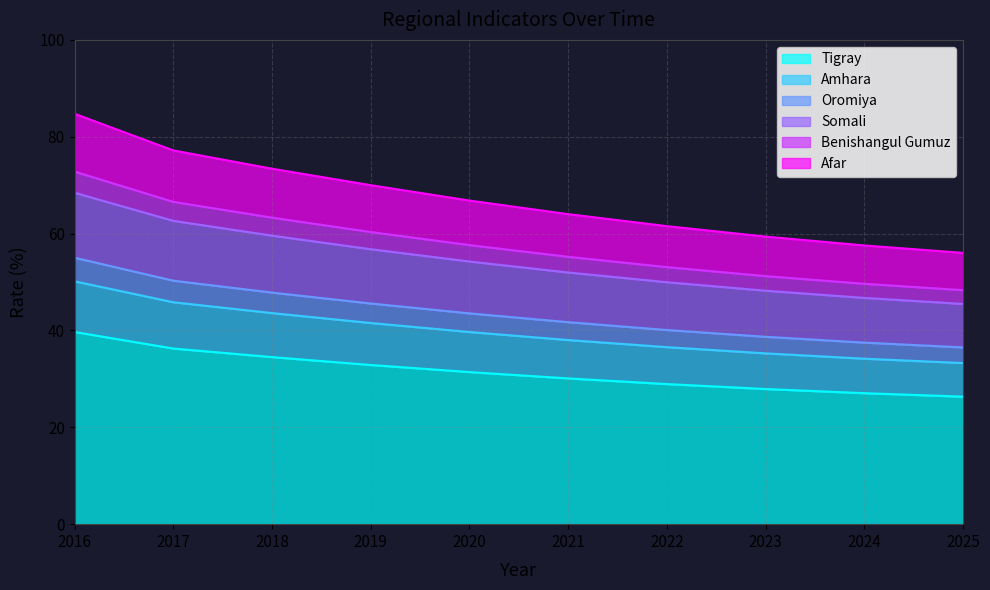

Which category has the highest value in the Somali series?

2016